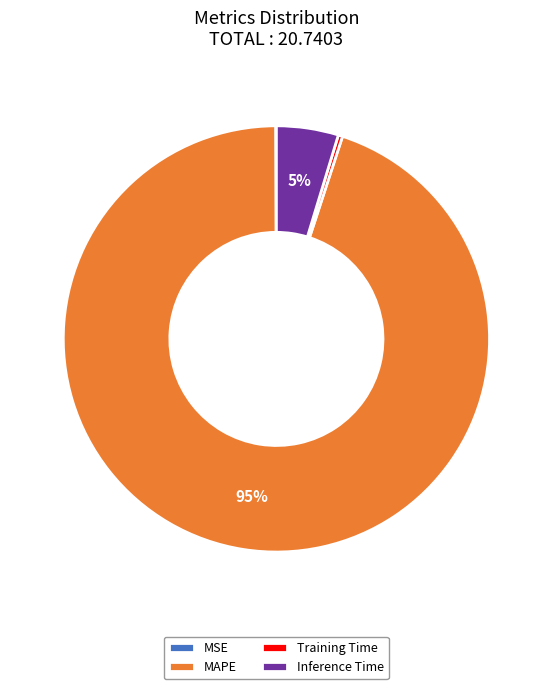

Which has a higher value, Training Time or MAPE?

MAPE